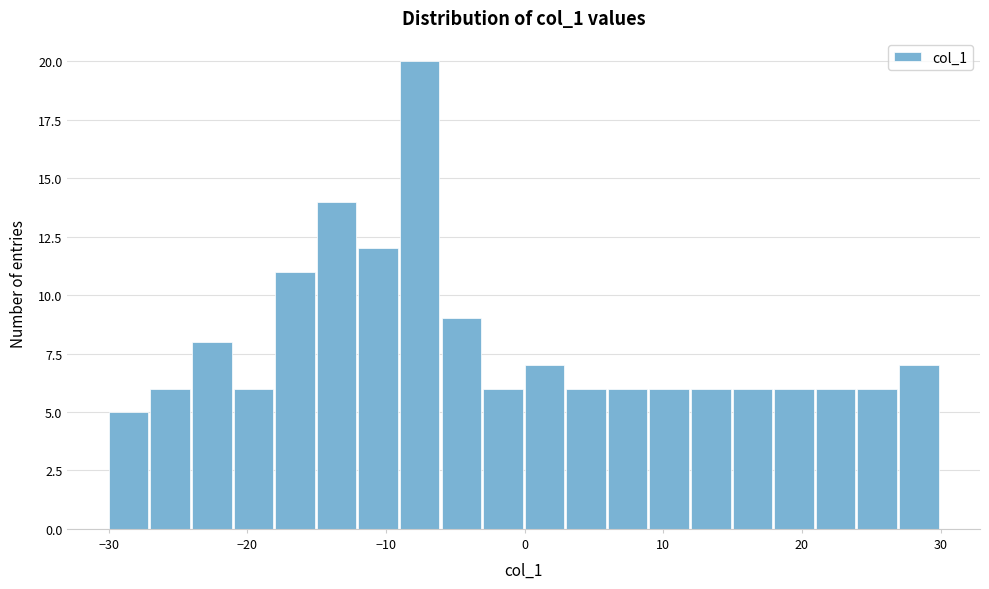

Read against the x-axis, roughly where is the centre of the tallest bar?

-8